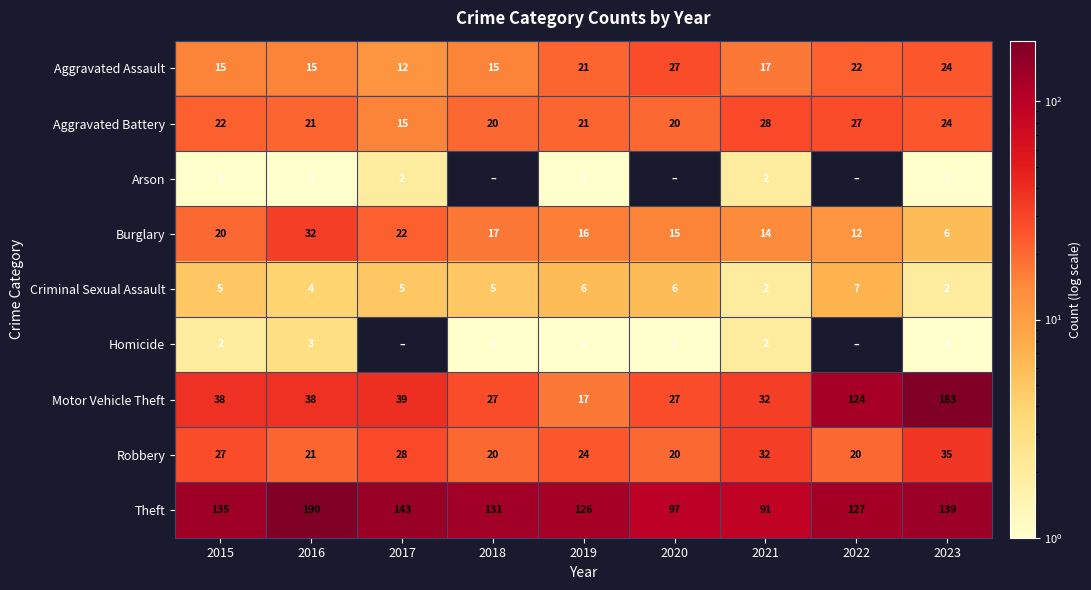

At how many categories does at least one series exceed 123?

7